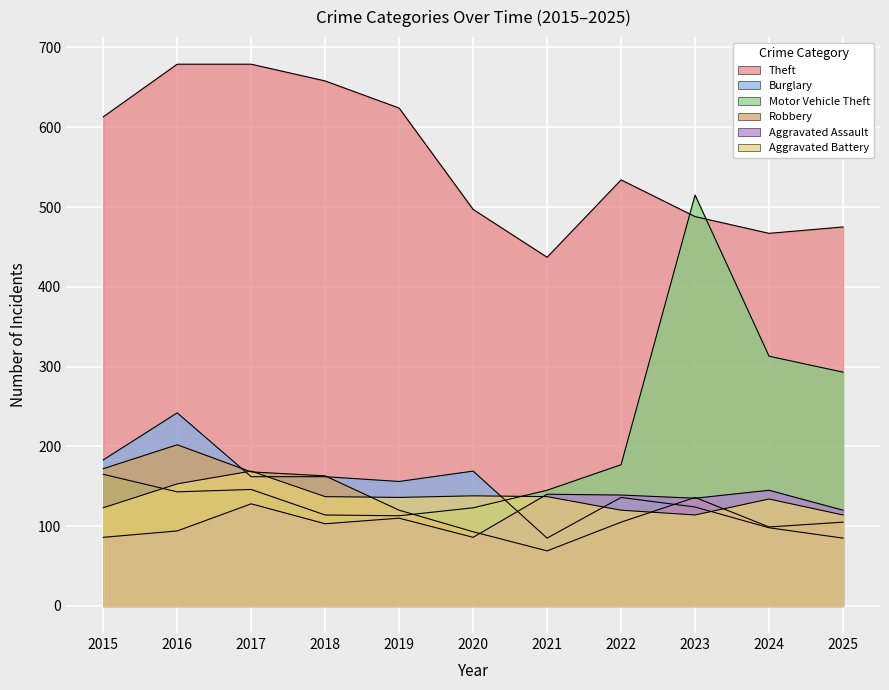

After their last crossing, which series has the higher values: Robbery or Motor Vehicle Theft?

Motor Vehicle Theft